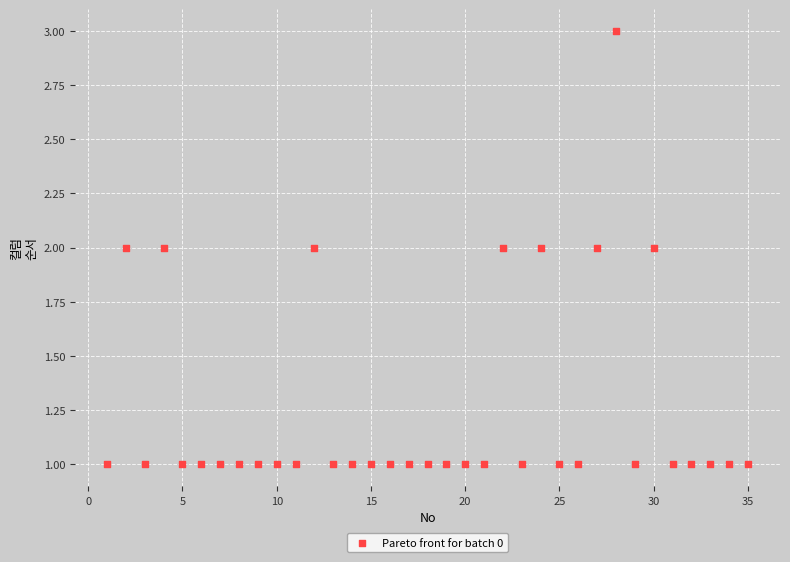

What is the range of X values (max minus min)?

34